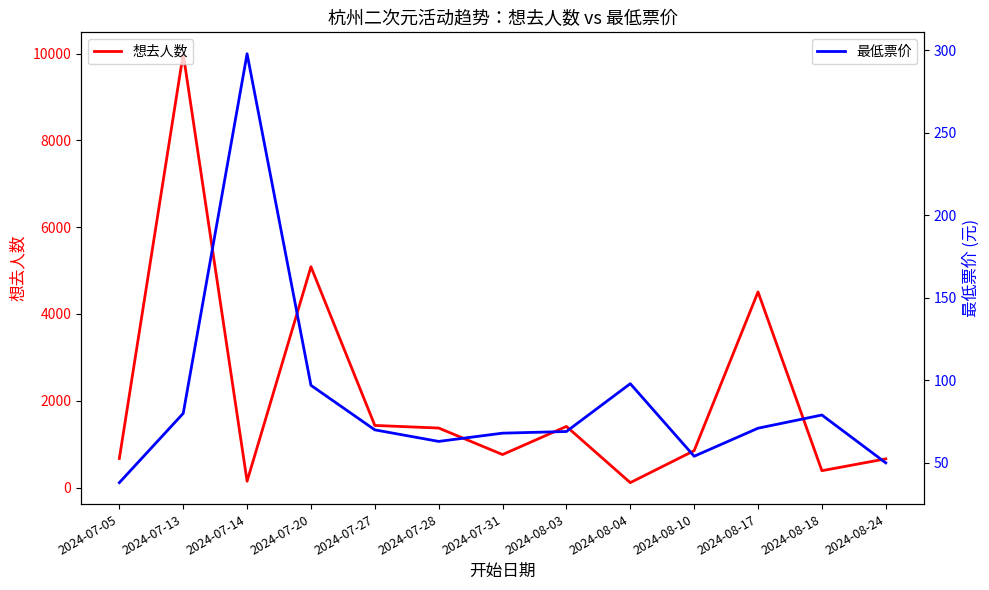

Which series changed the most between 2024-07-14 and 2024-08-10?

想去人数